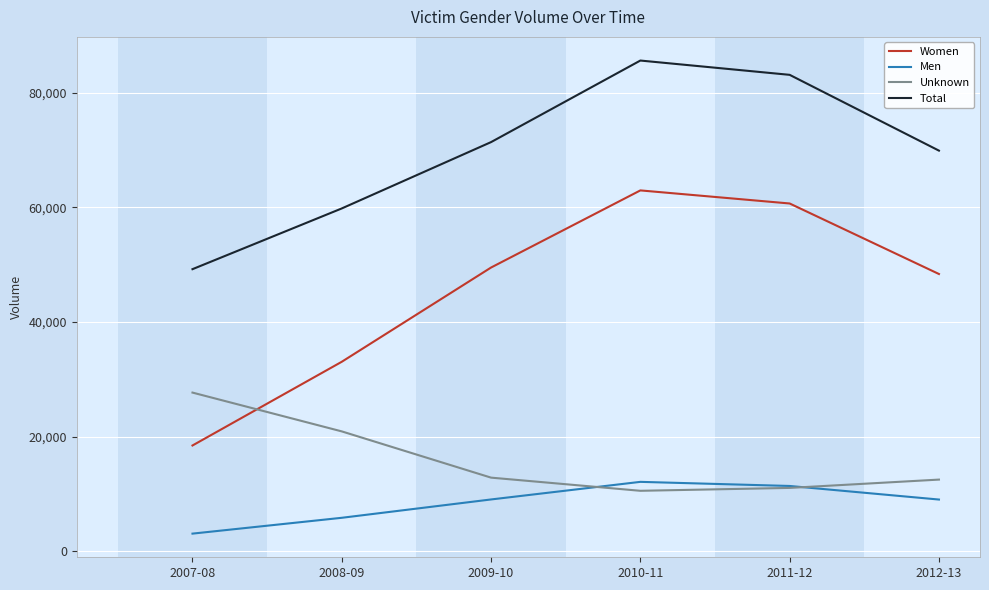

True or false: Total and Unknown cross at least once.

False